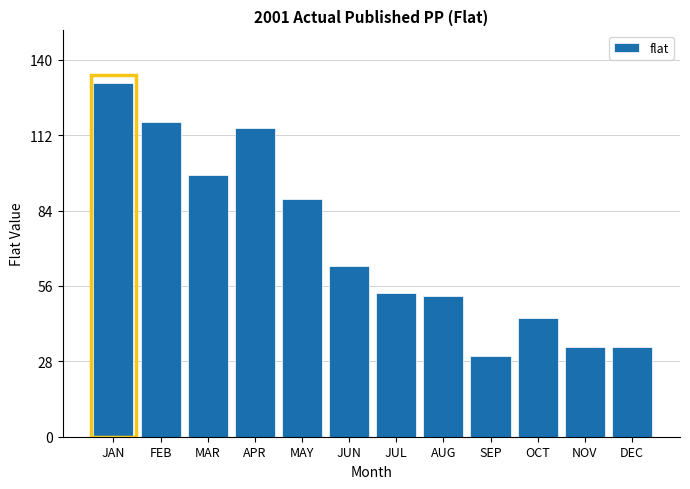

Reading right to left, transcribe all the data shown in this chart.

DEC=33.3	NOV=33.3	OCT=43.9	SEP=29.8	AUG=52.4	JUL=53.5	JUN=63.6	MAY=88.3	APR=114.8	MAR=97.2	FEB=116.8	JAN=131.2